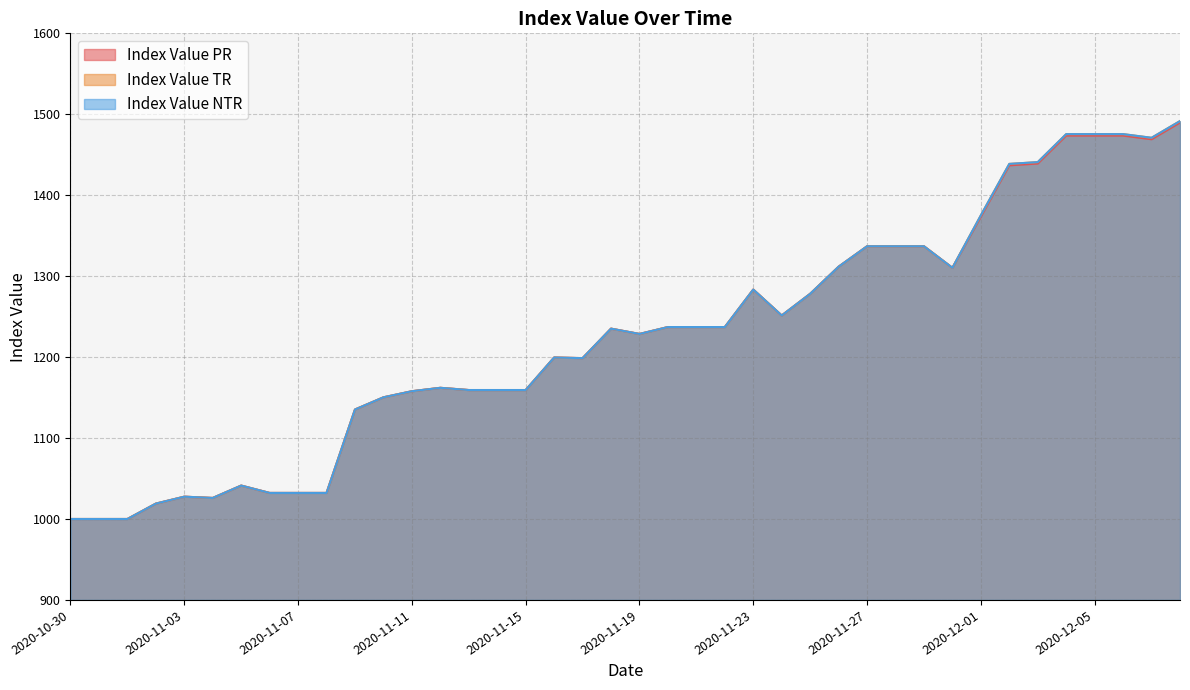

How many distinct data groups are displayed?

3